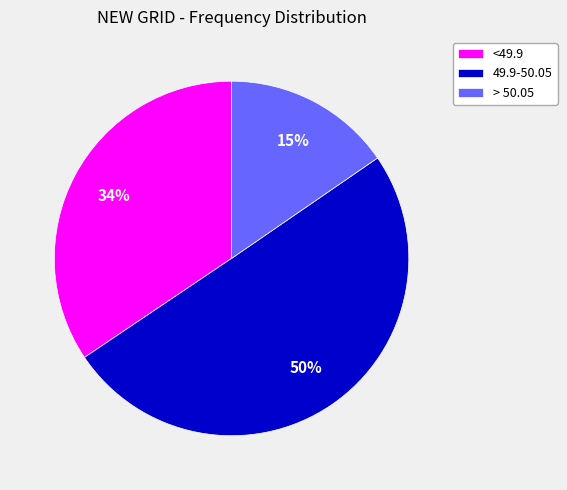

What is the largest slice in the pie chart?

49.9-50.05